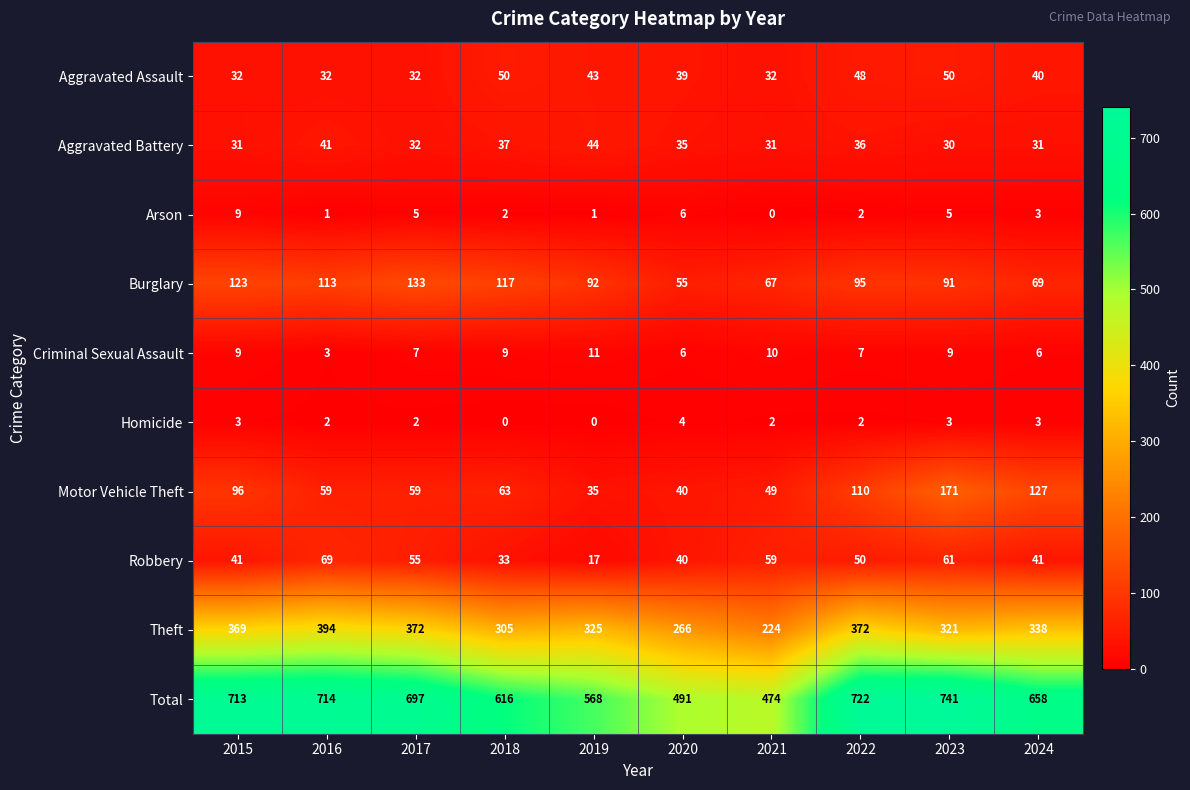

What is the difference between the second highest and minimum values in the Aggravated Battery series?

11